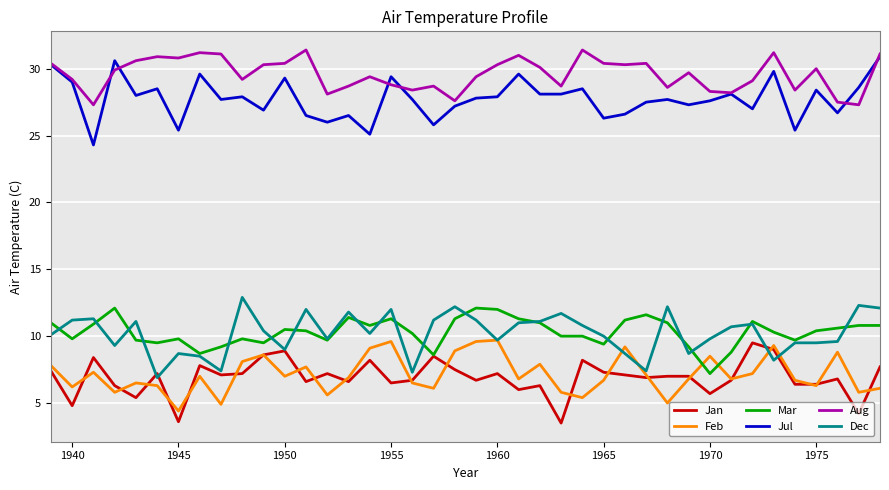

Which series has the largest total across all categories?

Aug